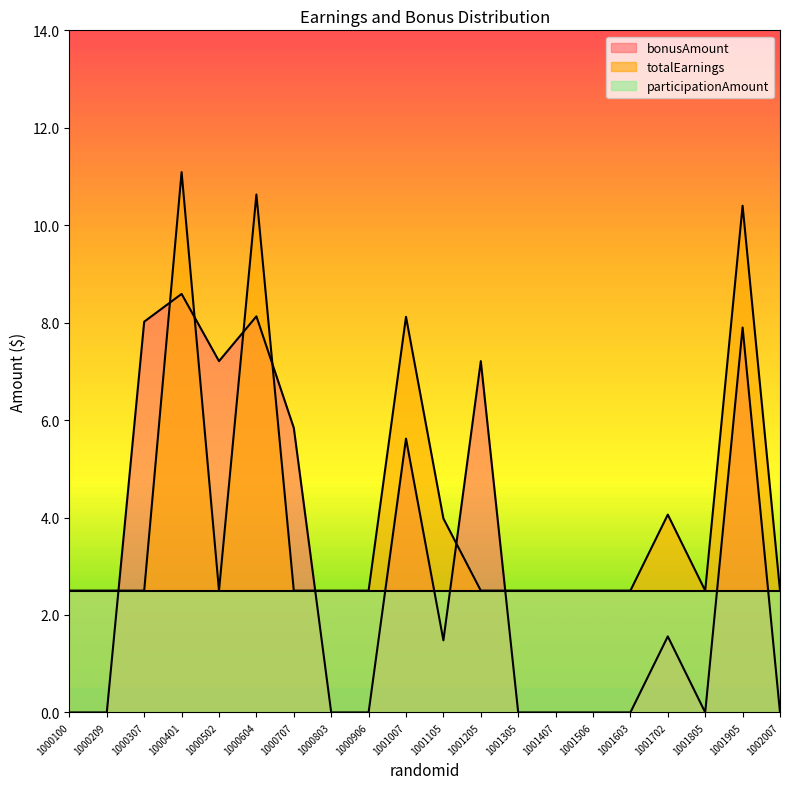

Rank the series by their average value, from lowest to highest.

participationAmount, bonusAmount, totalEarnings